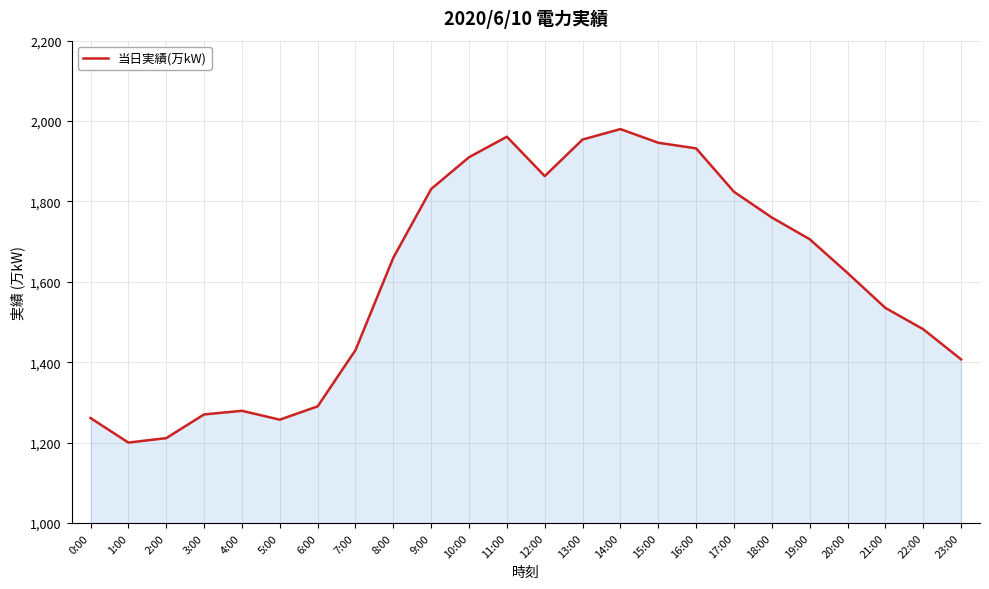

Between 10:00 and 8:00, which is larger?

10:00